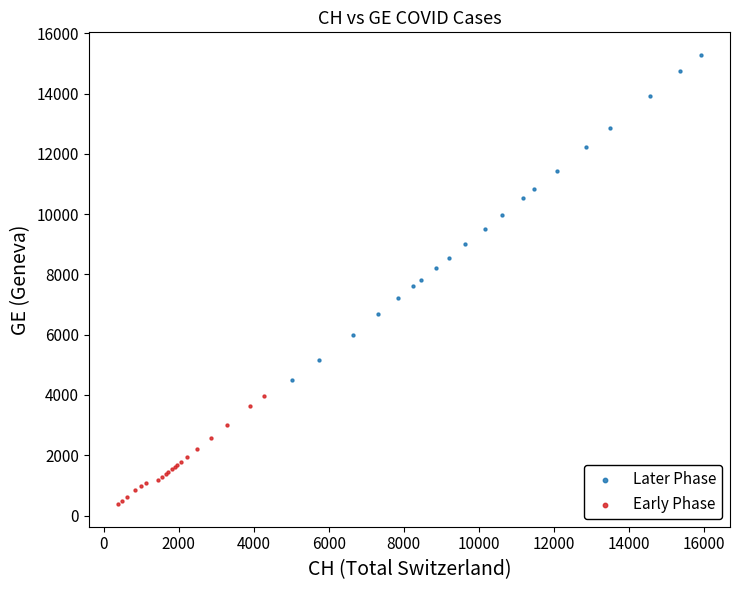

Which series reaches the minimum Y coordinate?

Early Phase